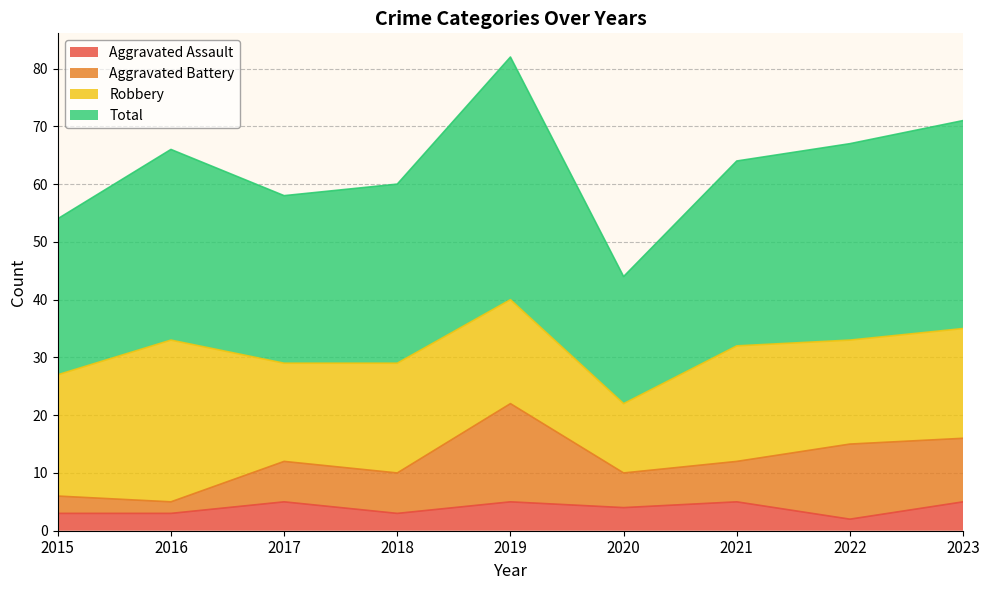

How many data points does each series have?

9